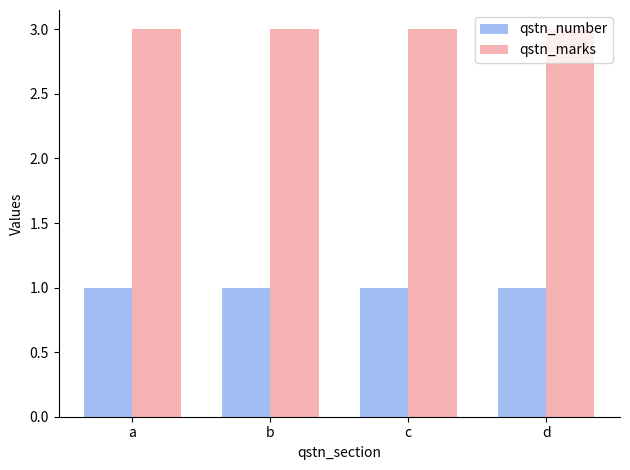

True or false: qstn_number has a value of 1 at b.

True